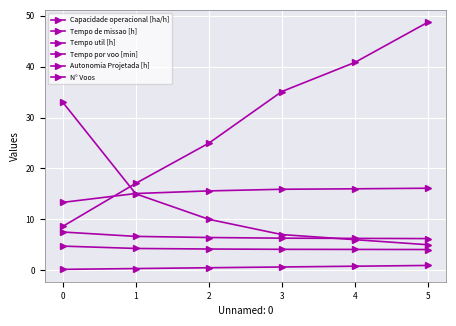

Does the chart display data point markers on the line(s)?

Yes